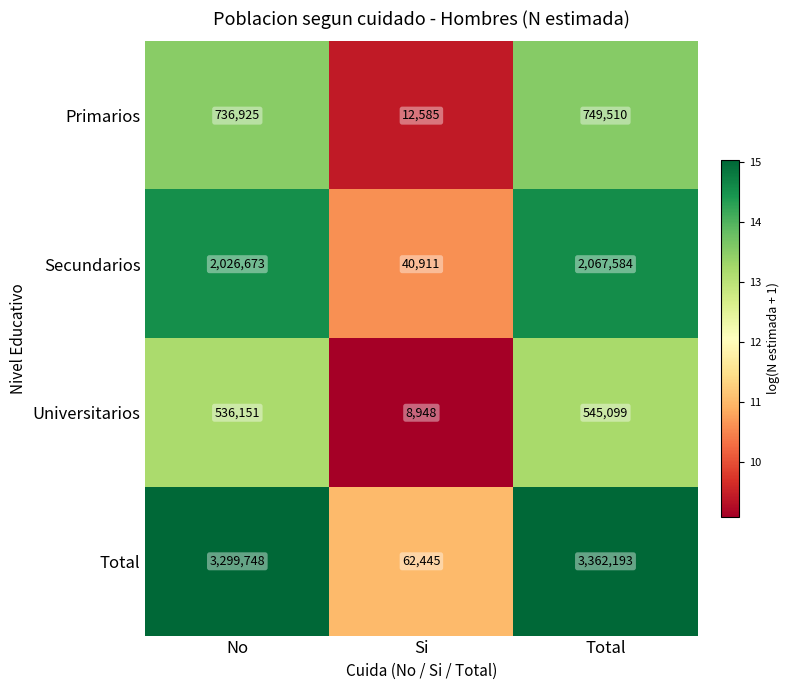

Reading left to right, extract all data points from this chart.

Primarios: 736925	12585	749510
Secundarios: 2026673	40911	2067584
Universitarios: 536151	8948	545099
Total: 3299748	62445	3362193